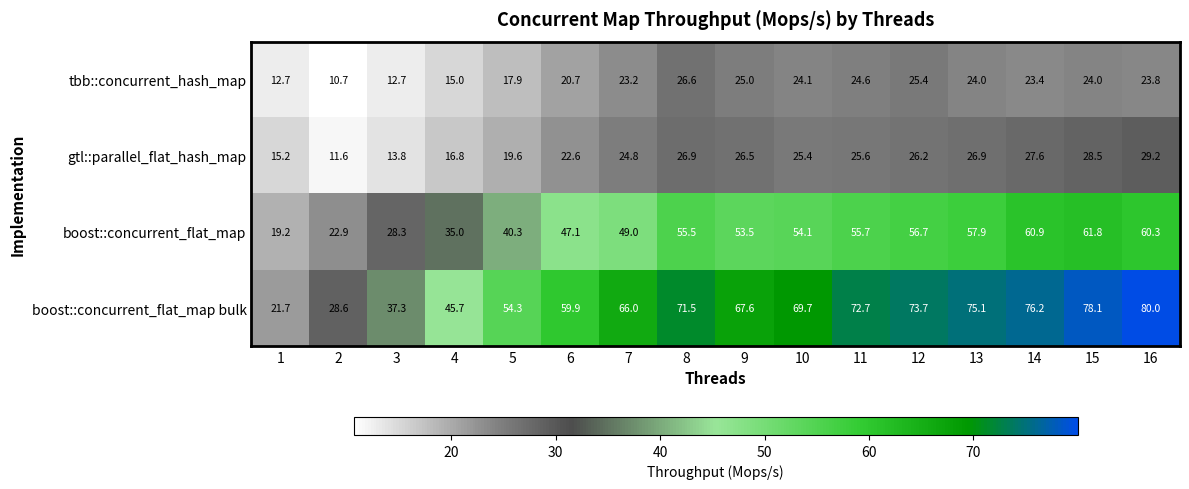

Is it true that gtl::parallel_flat_hash_map equals 5.7 at 3?

False